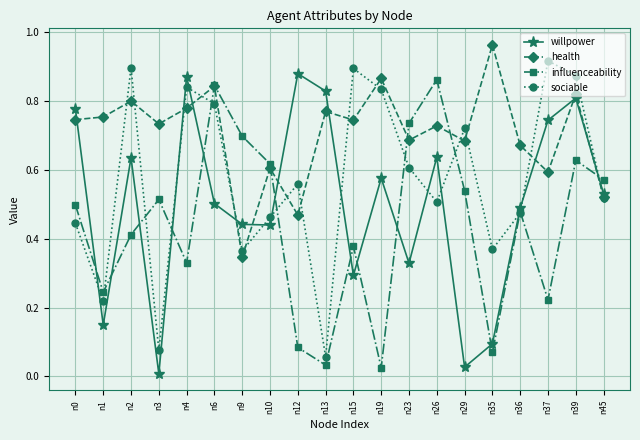

True or false: willpower and sociable intersect in this chart.

True